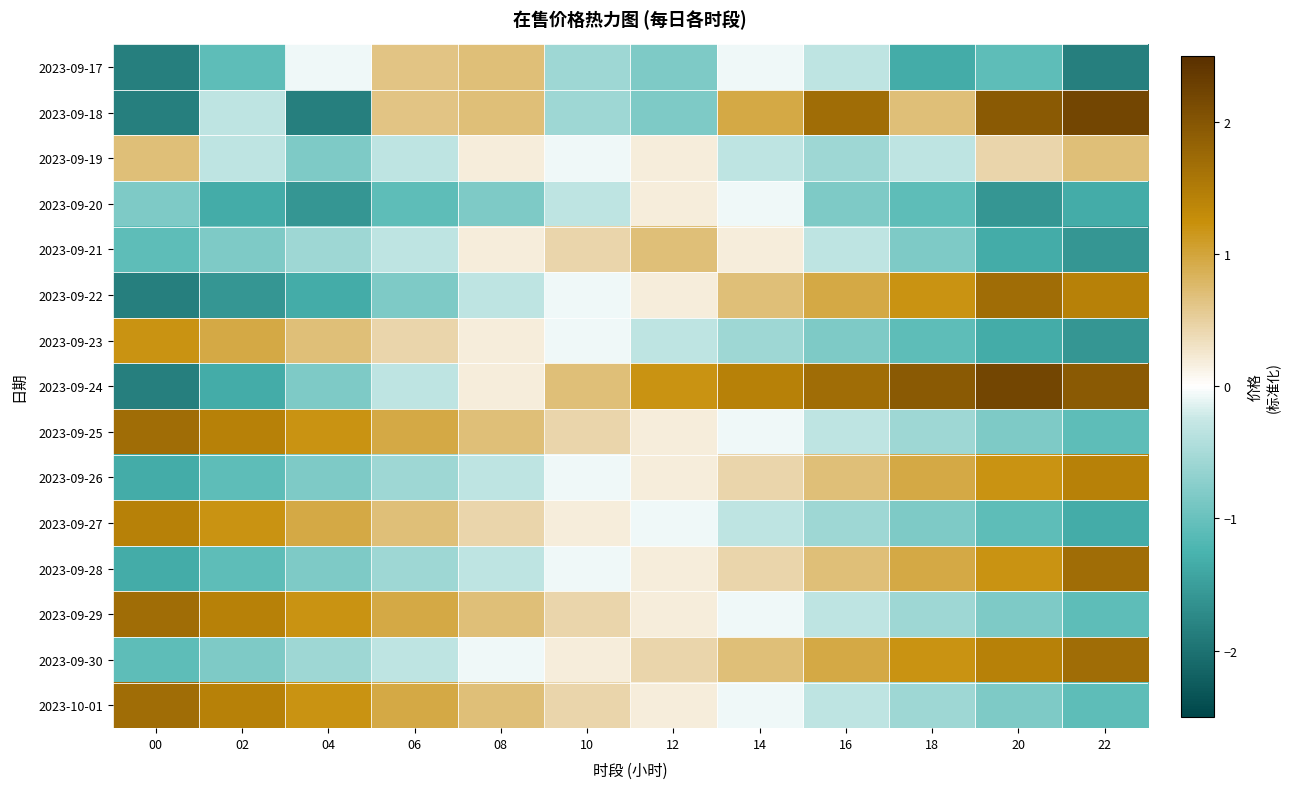

What is the difference between the highest and lowest values at 10?

1.3